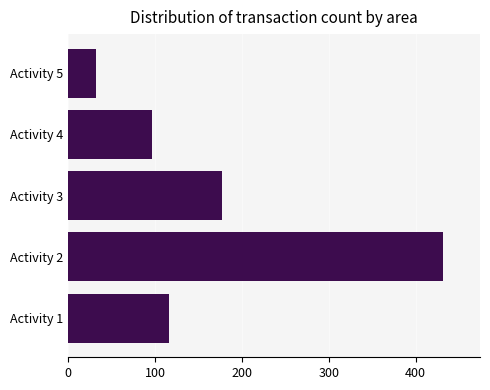

Reading bottom to top, list all the values displayed in this chart.

Activity 1=116	Activity 2=431	Activity 3=177	Activity 4=96	Activity 5=32